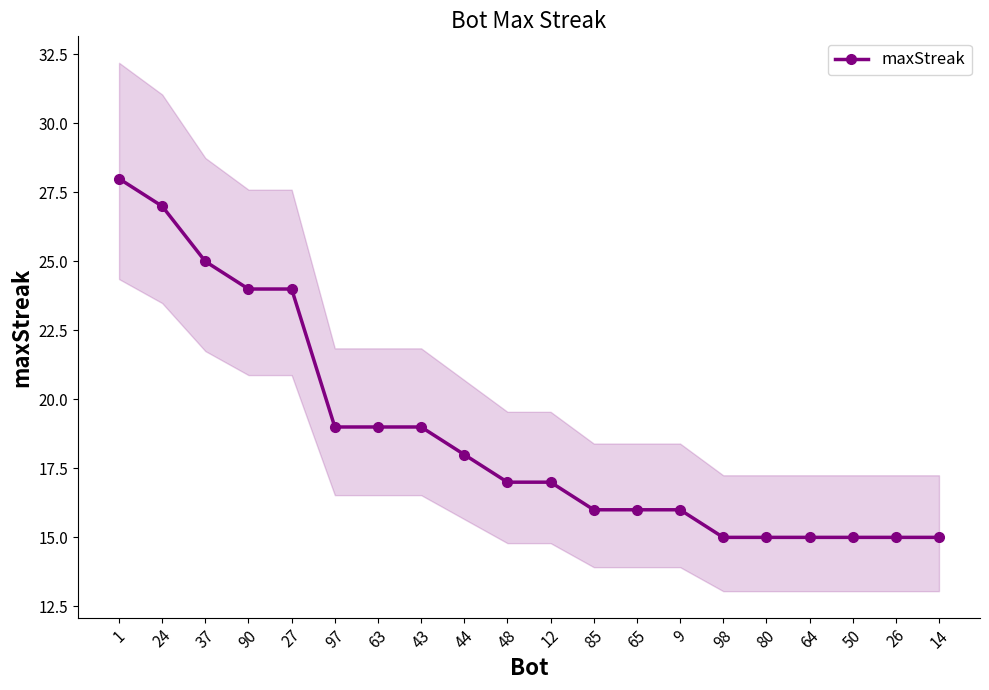

Rank the categories by value from lowest to highest.

98, 80, 64, 50, 26, 14, 85, 65, 9, 48, 12, 44, 97, 63, 43, 90, 27, 37, 24, 1